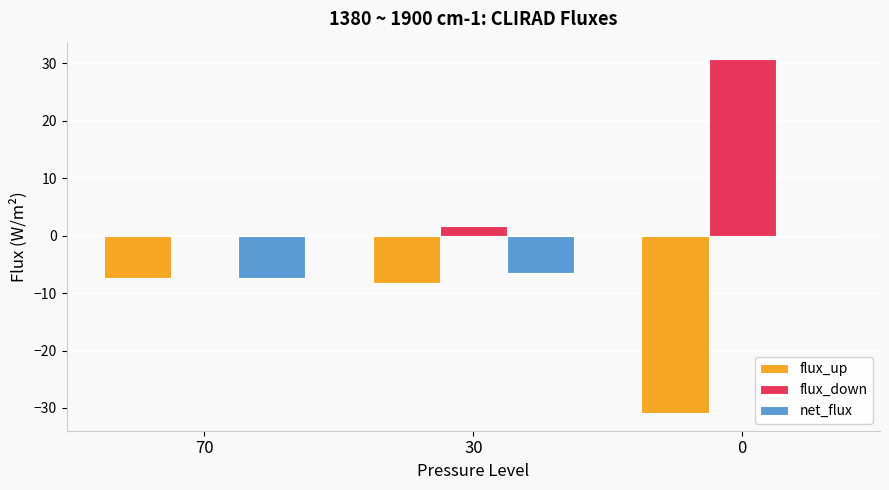

What is the spread (max minus min) of values at 0?

61.6